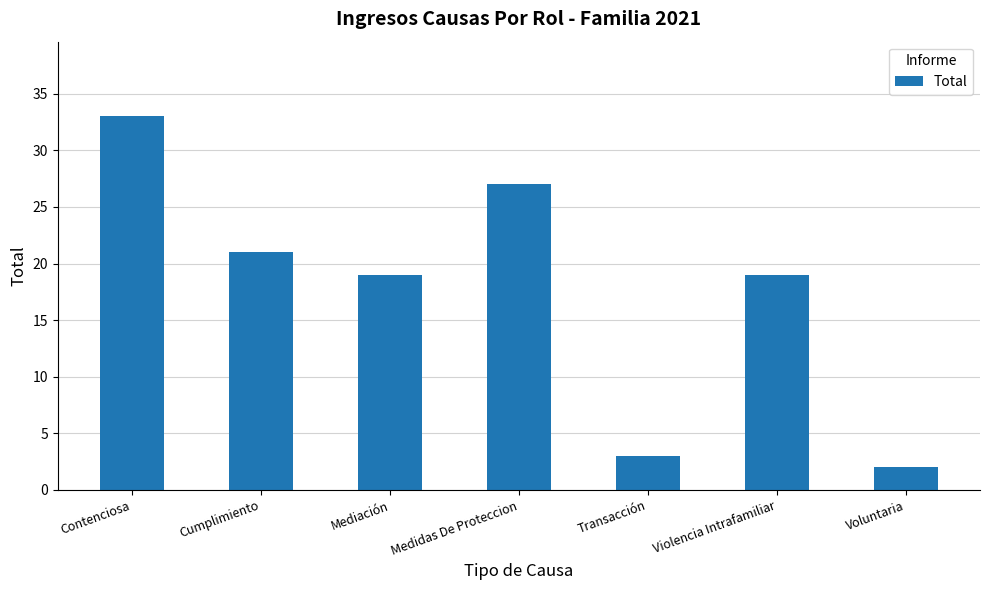

What is the maximum value shown in the chart?

33